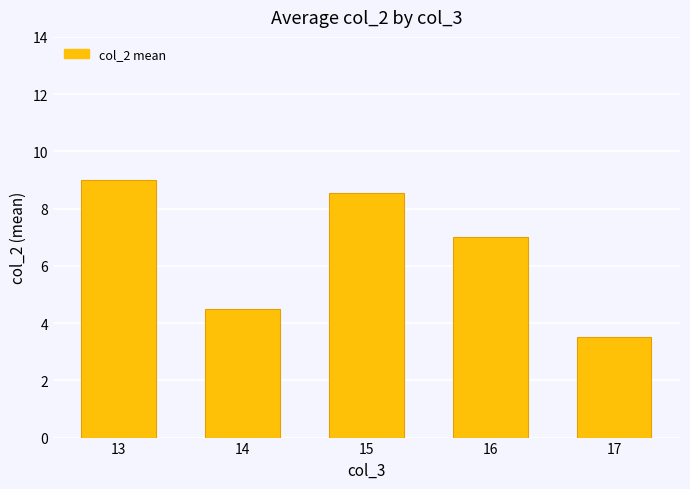

Reading left to right, extract all data points from this chart.

13=9.0	14=4.5	15=8.6	16=7.0	17=3.5